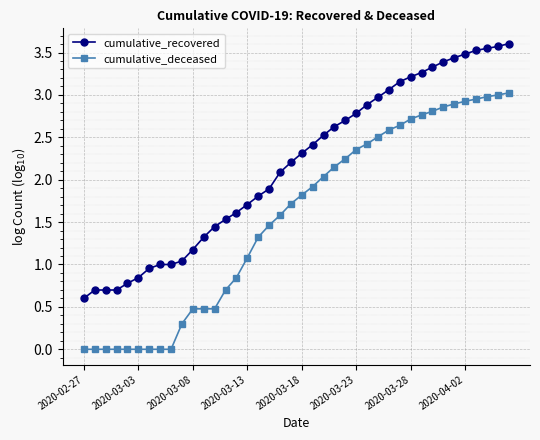

Which series has the widest spread of values?

cumulative_deceased